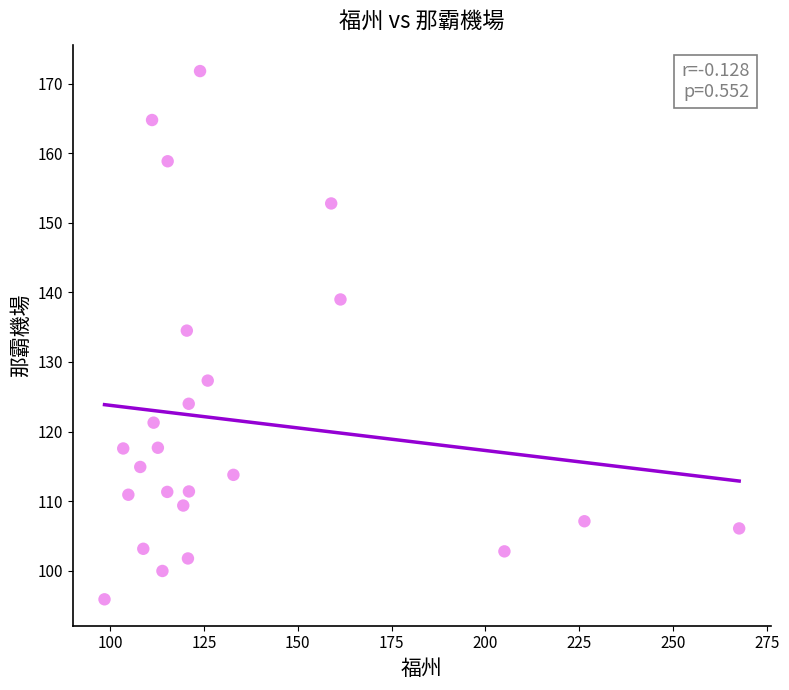

What is the range of X values (max minus min)?

169.1